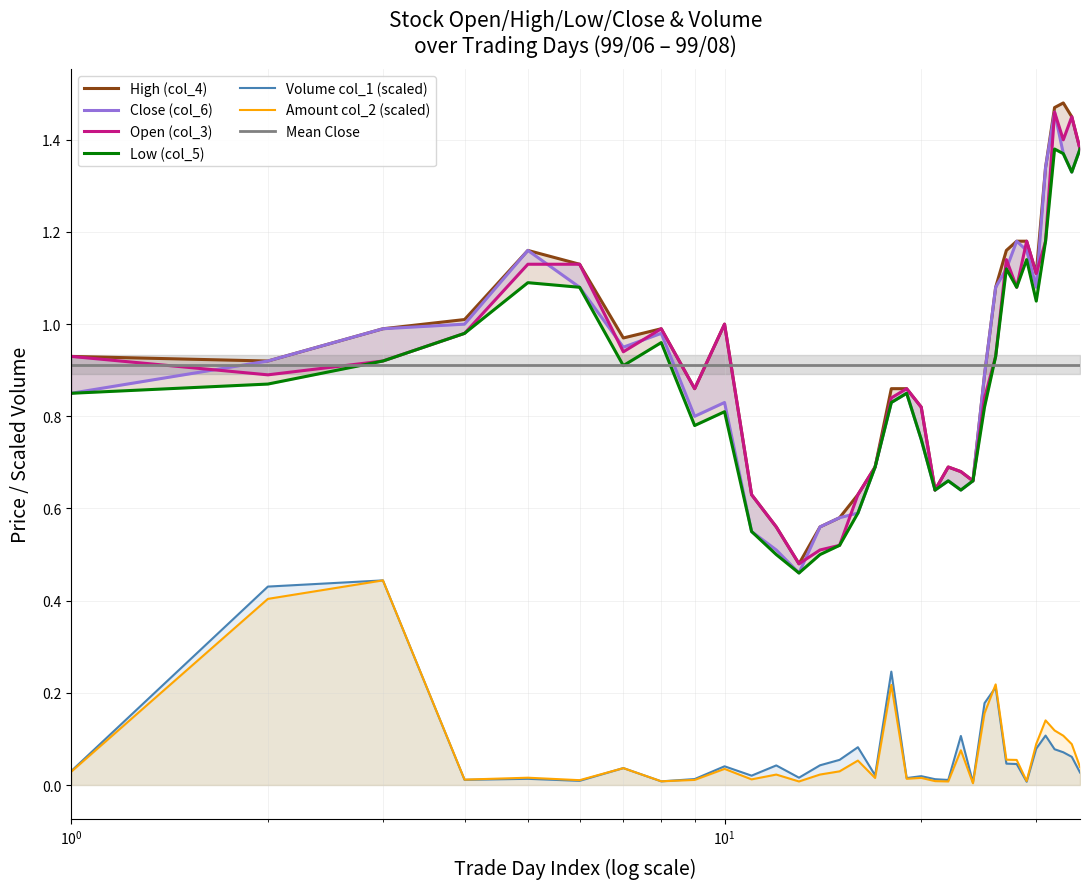

What is the average value of the col_5 series?

0.9